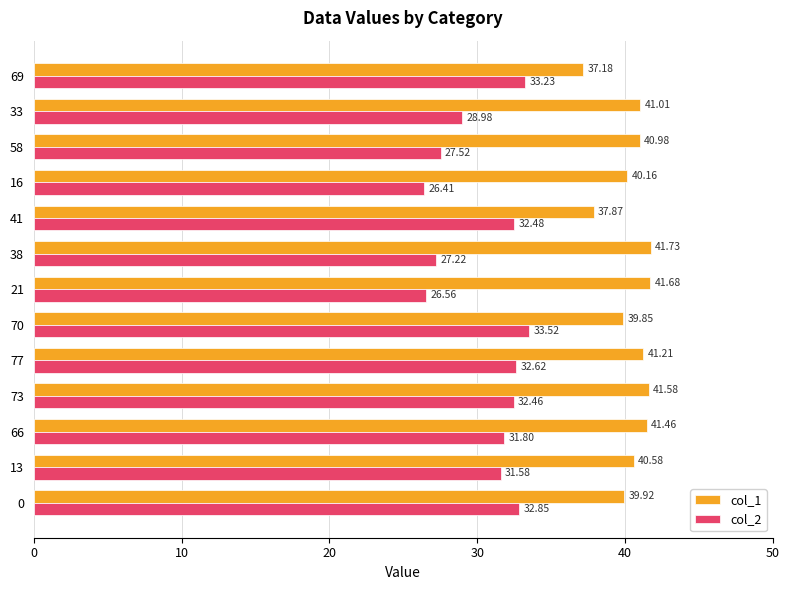

What is the difference between the maximum and minimum values in the col_2 series?

7.1